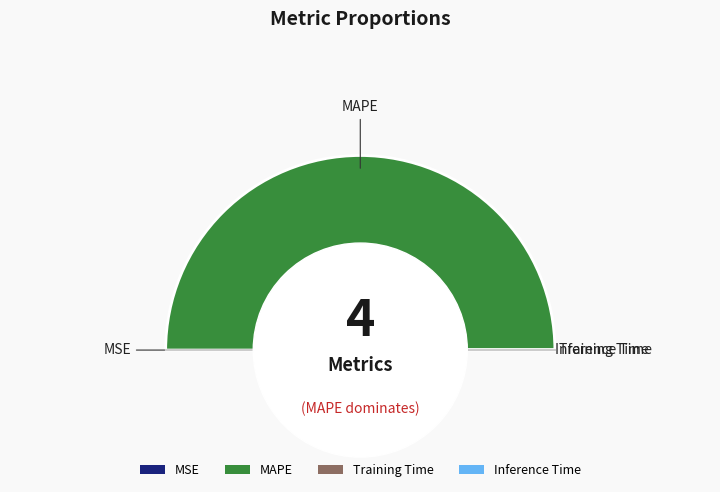

How many slices are in this pie chart?

4